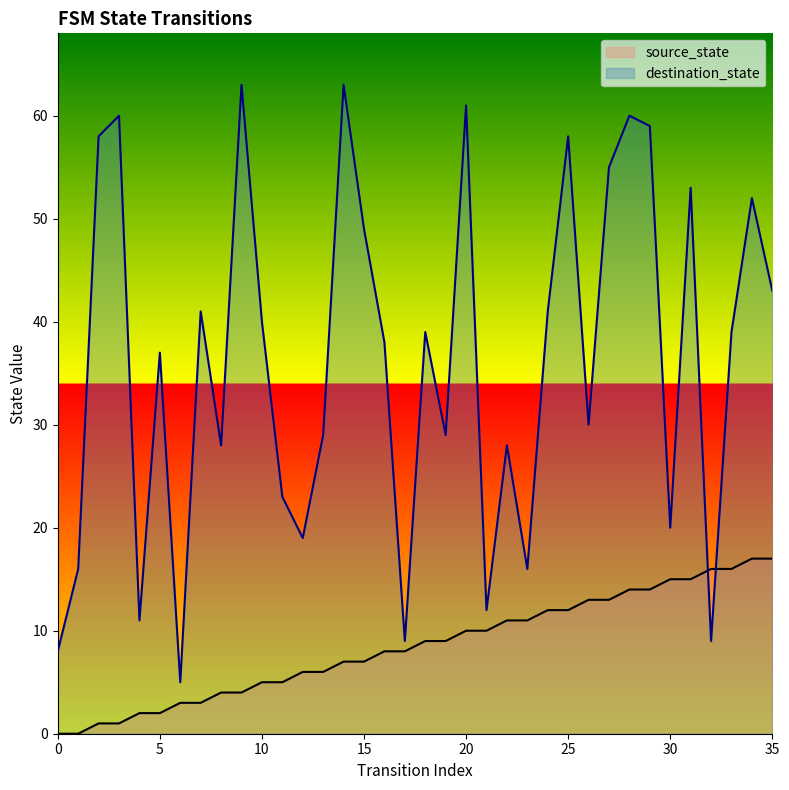

What is the average value of the destination_state series?

36